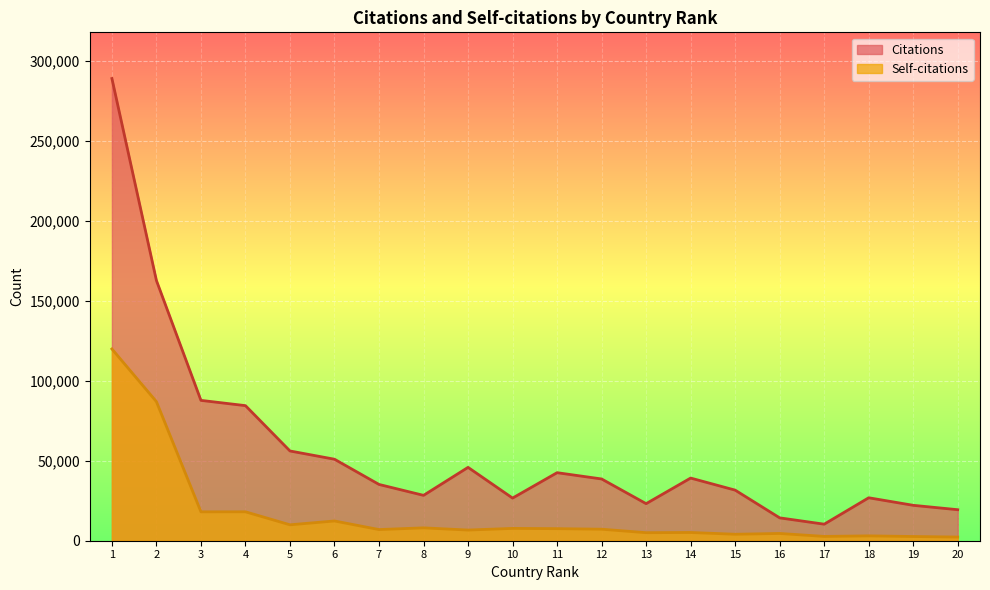

How many values in the Citations series exceed 38642?

9